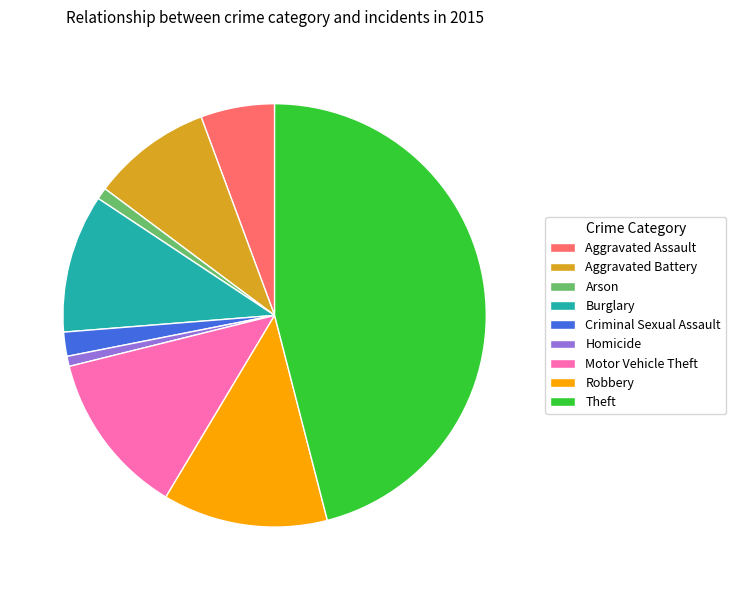

Is the sum of Burglary and Arson greater than half?

No